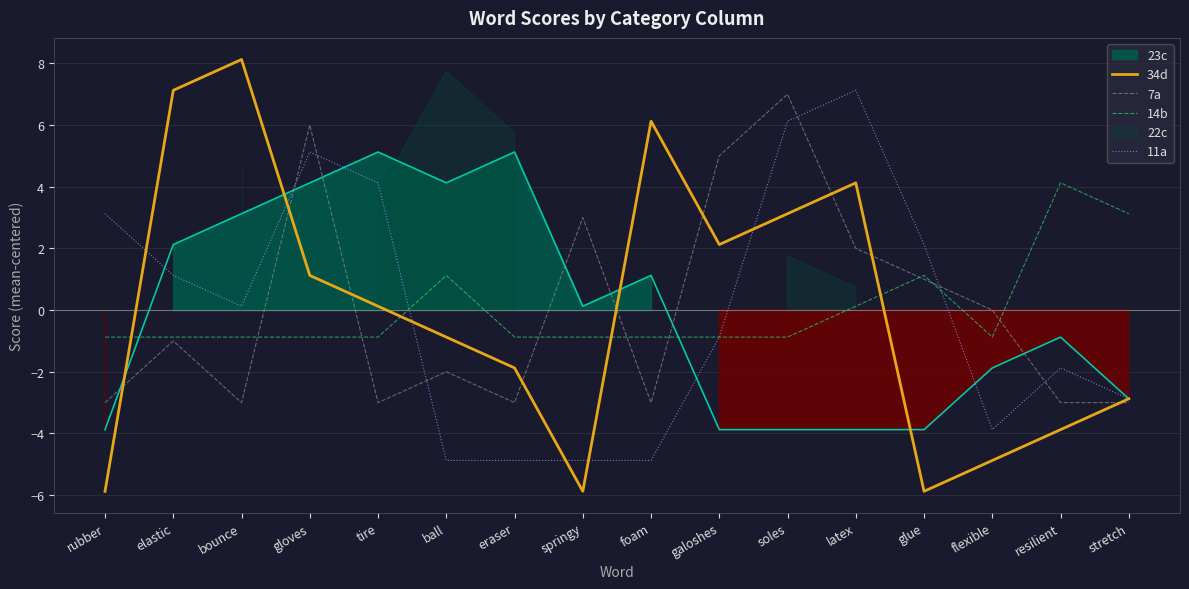

How many values in 34d are below zero?

8